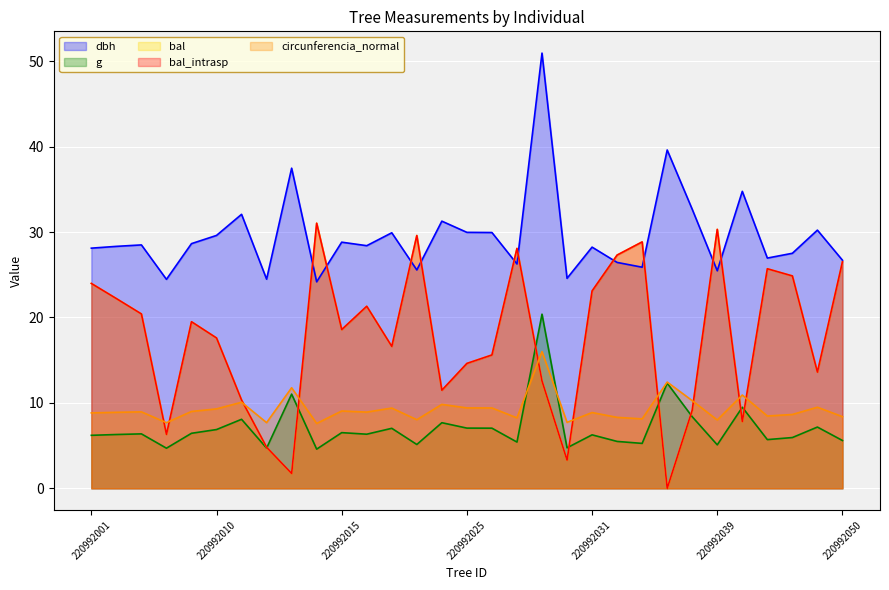

Which category has the highest value in the dbh series?

220992029